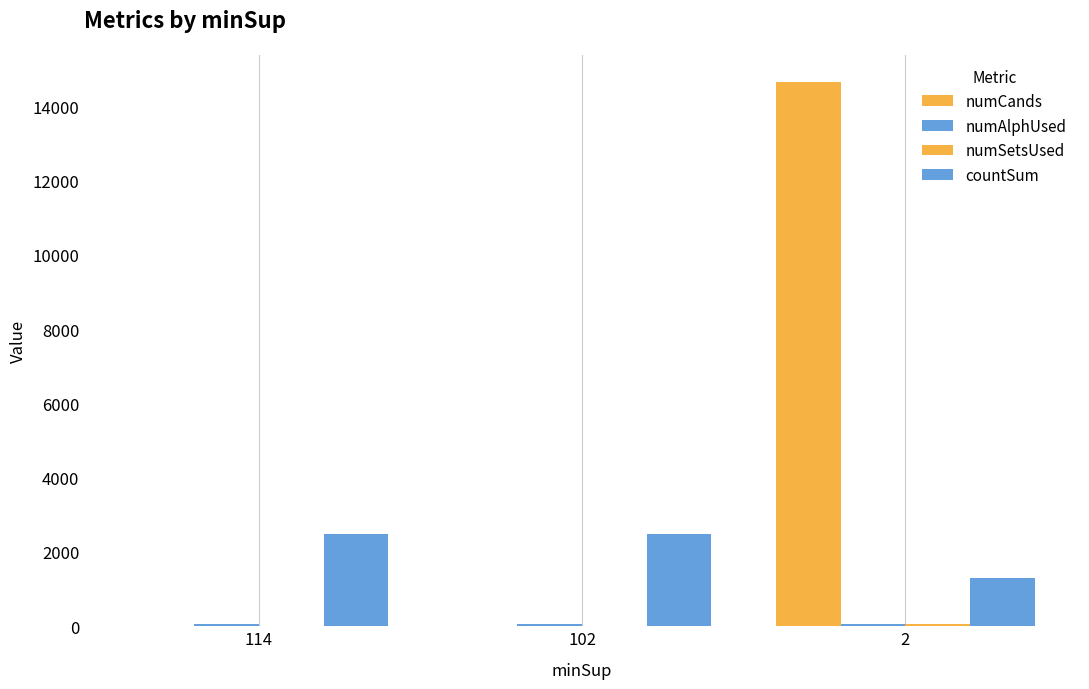

How many series are shown in this chart?

4